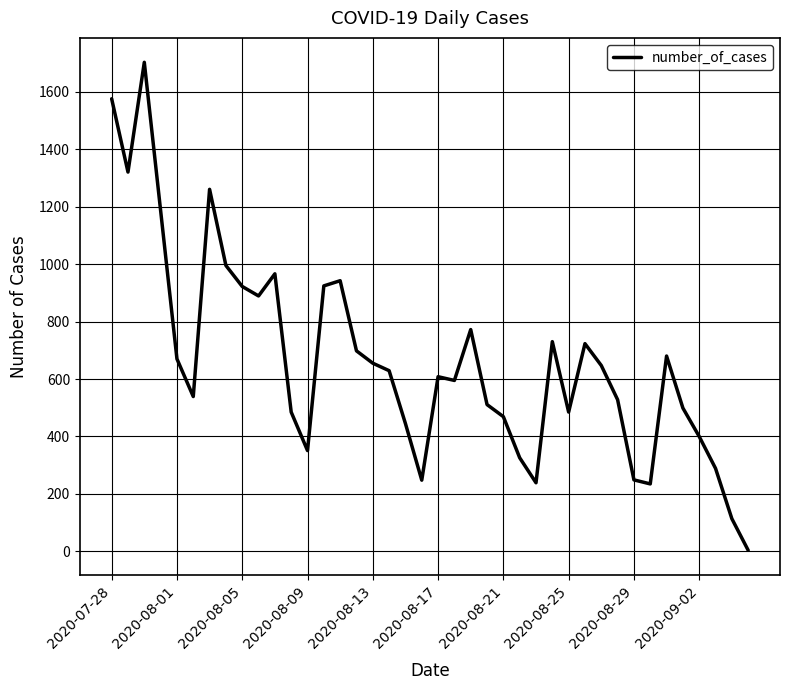

What is the maximum value shown in the chart?

1702